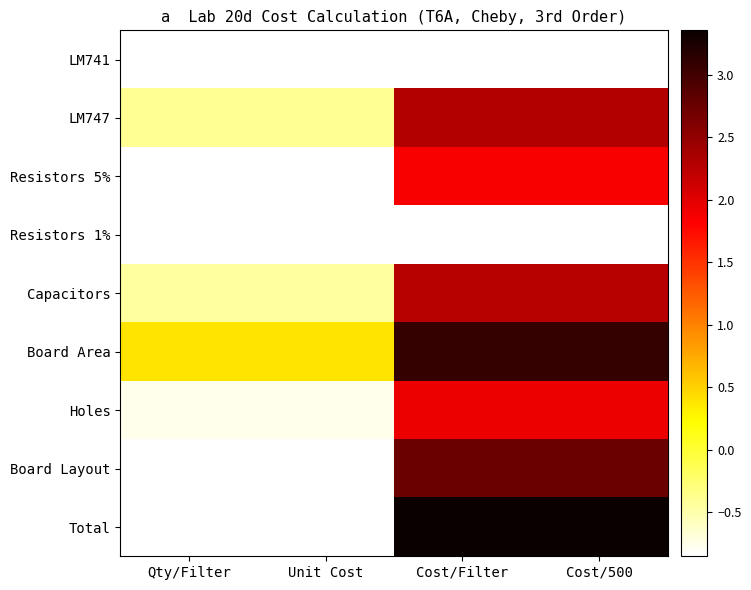

Rank the categories by Resistors 5% value from highest to lowest.

Cost/Filter, Cost/500, Qty/Filter, Unit Cost